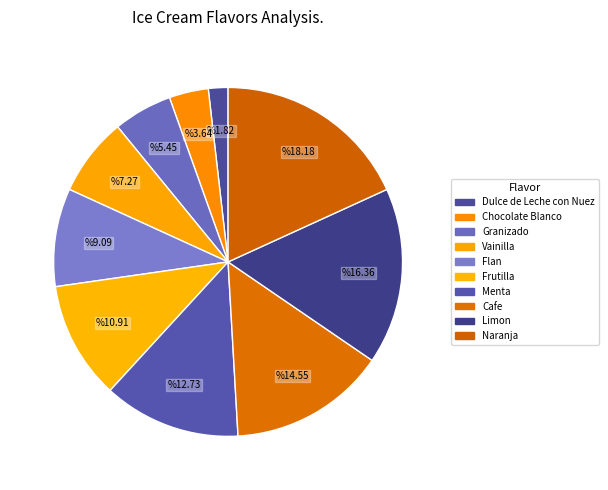

What percentage is the Dulce de Leche con Nuez slice, to the nearest percent?

2%